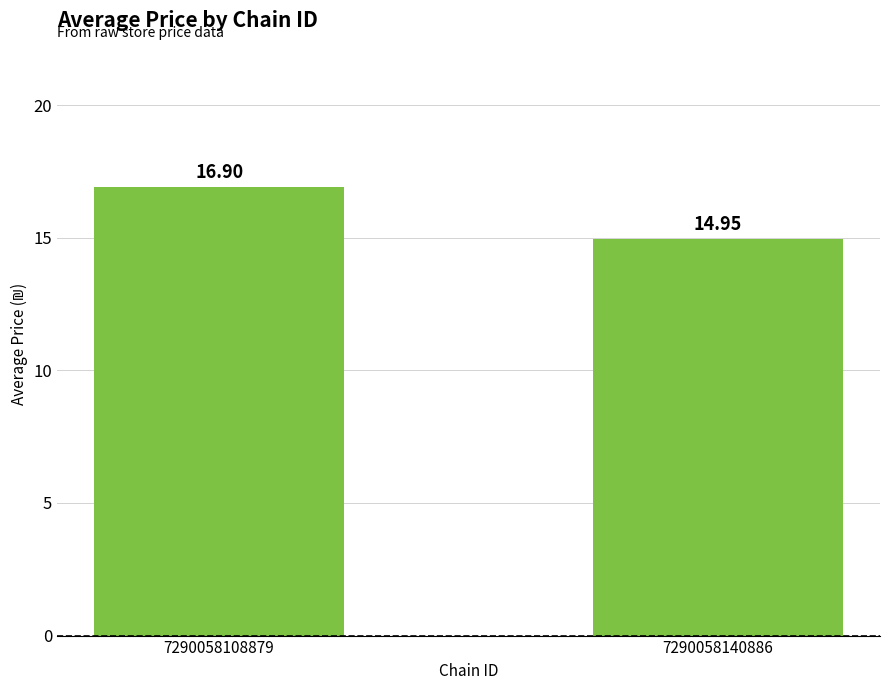

Which category has the highest value across all series?

7290058108879